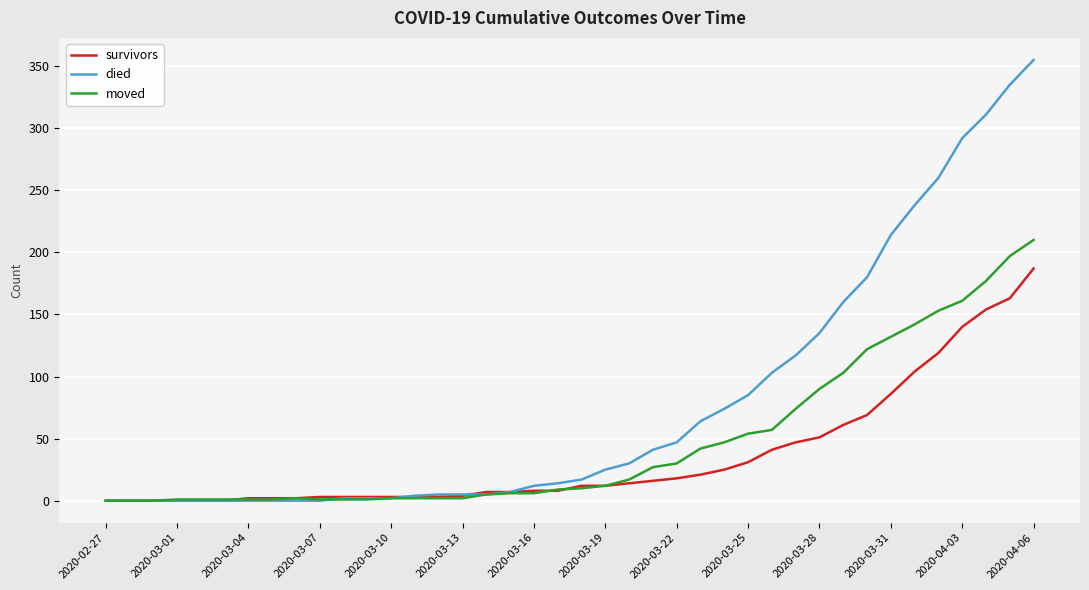

Which series has the largest total across all categories?

died